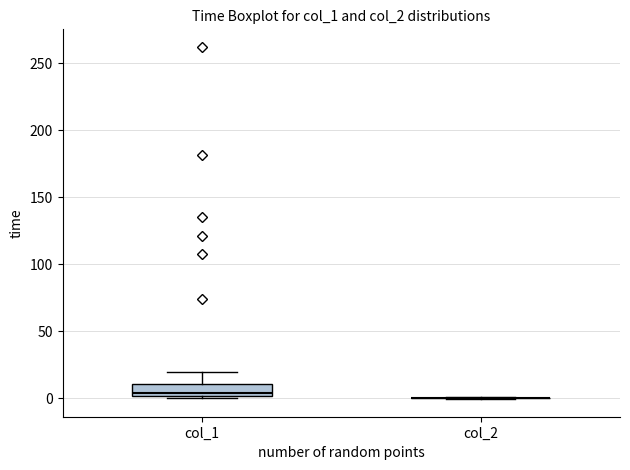

Comparing the boxes themselves (not the whiskers), which one is the tallest?

col_1